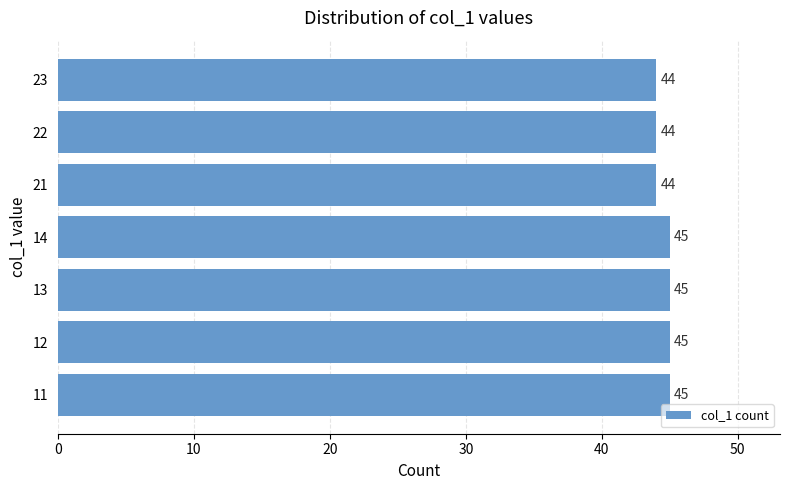

How many bars are there in total?

7